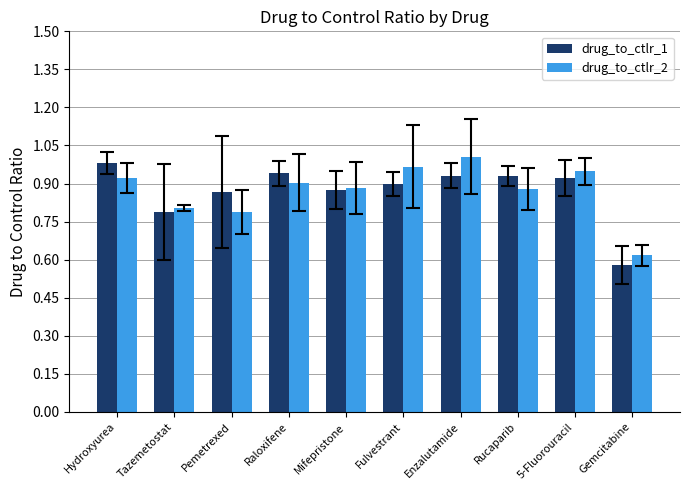

What is the difference between the maximum and second lowest values in the drug_to_ctlr_2 series?

0.2